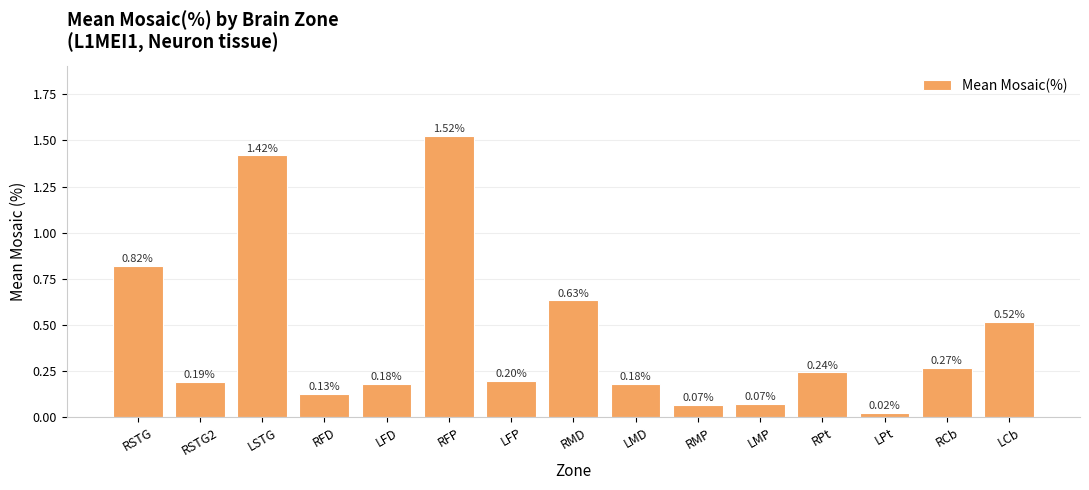

At which label is the value closest to 0?

LPt